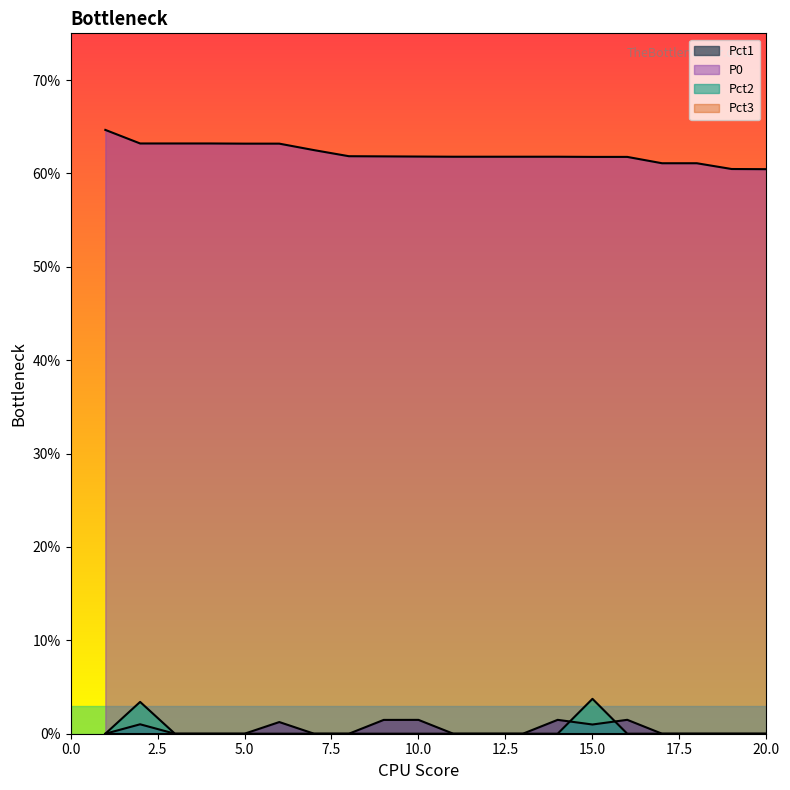

True or false: Pct1 and P0 intersect in this chart.

False